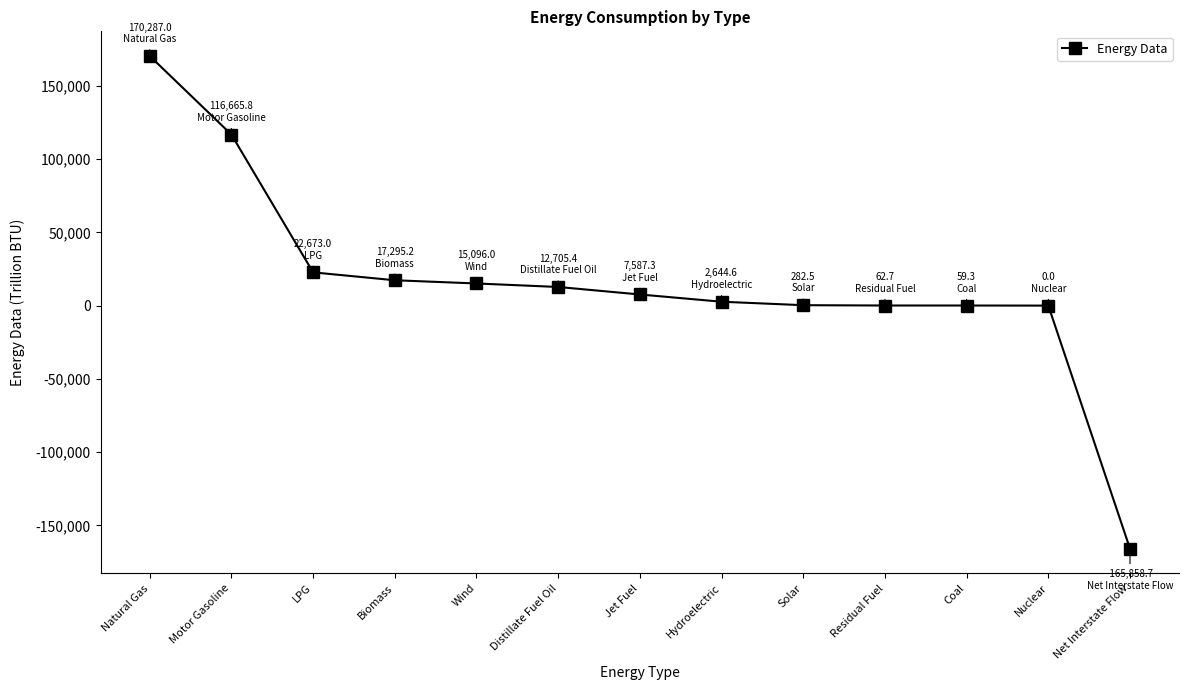

What is the difference between the values at LPG and Nuclear?

22673.0